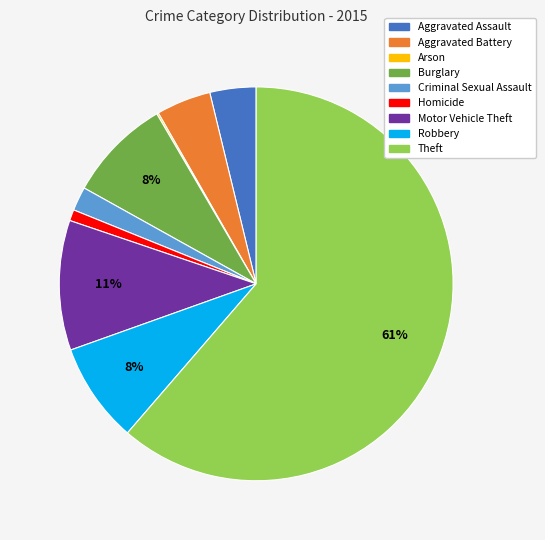

What percentage is the Aggravated Assault slice, to the nearest percent?

4%